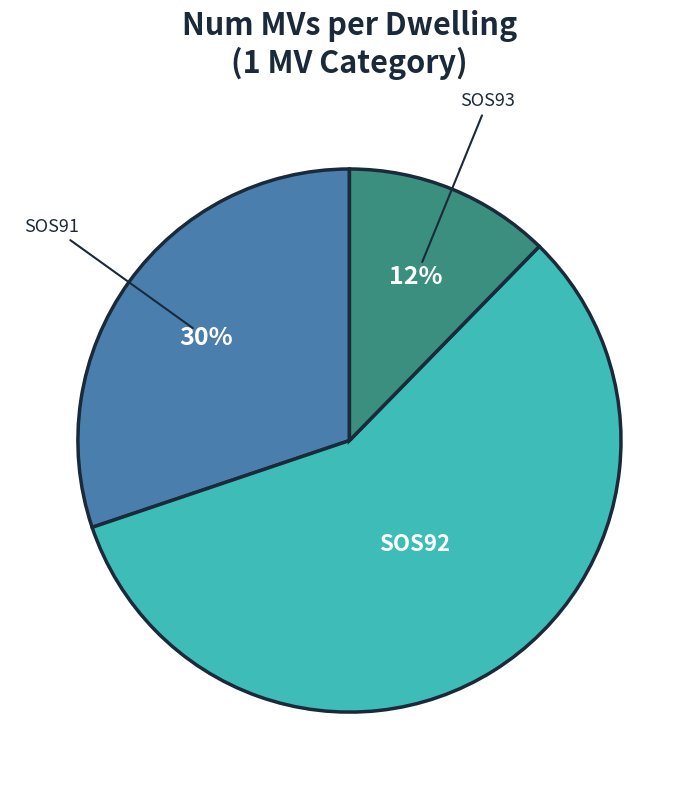

Combined, do SOS93 and SOS92 account for over 50%?

Yes